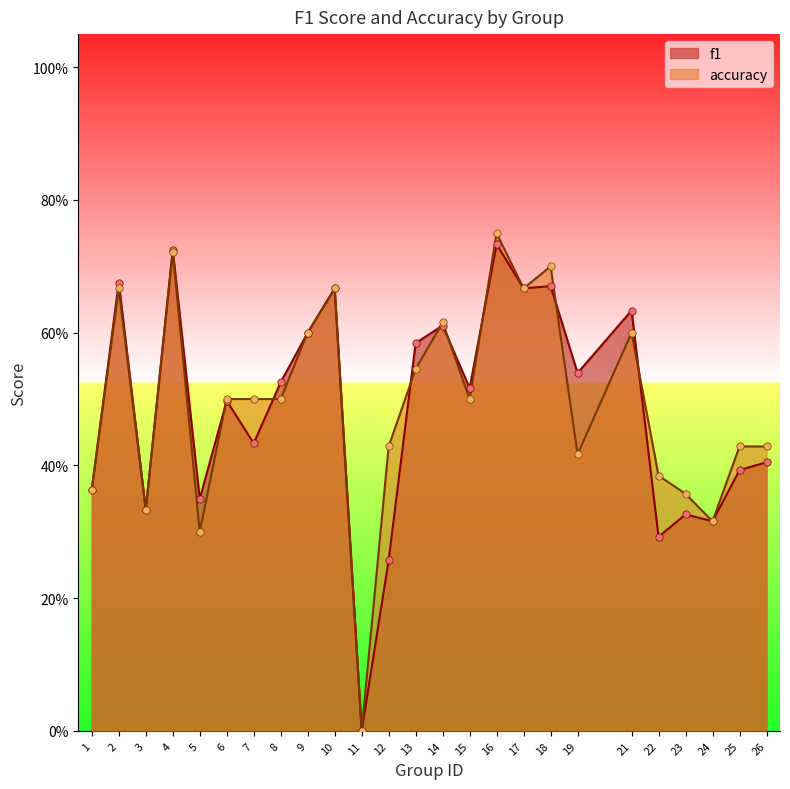

What are all the series names shown in the legend?

f1, accuracy